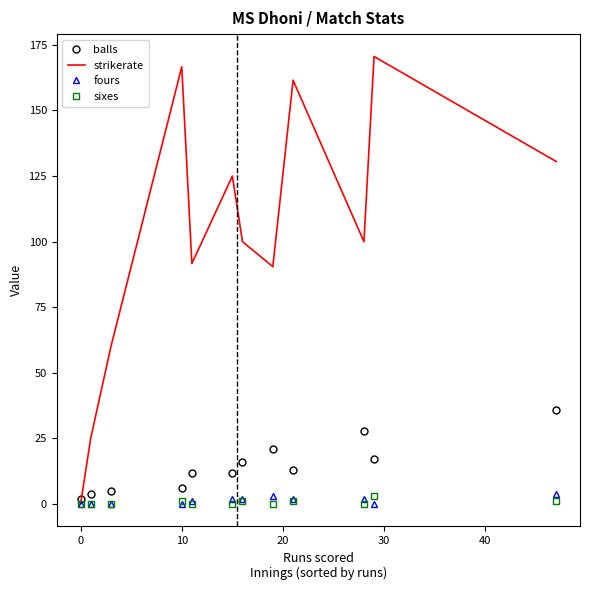

Which series has the largest total across all categories?

strikerate